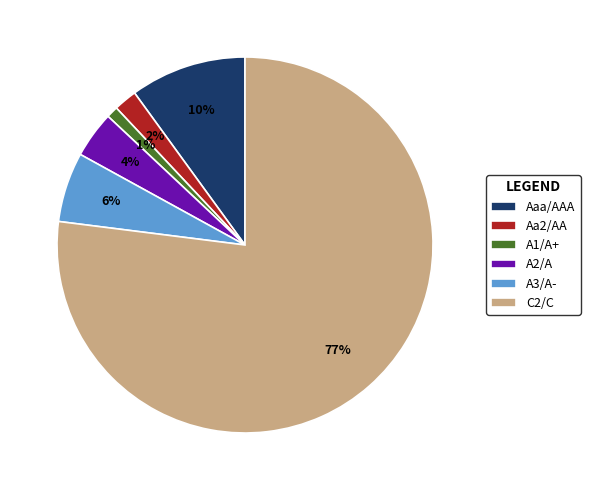

Count the number of slices in the pie.

6